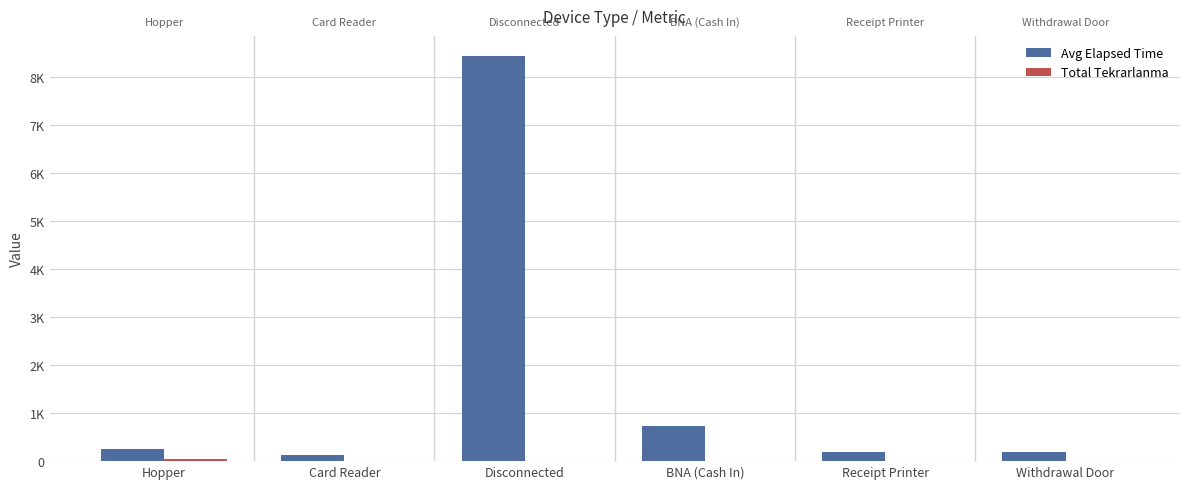

Are the bars grouped side by side (vs. stacked)?

Yes